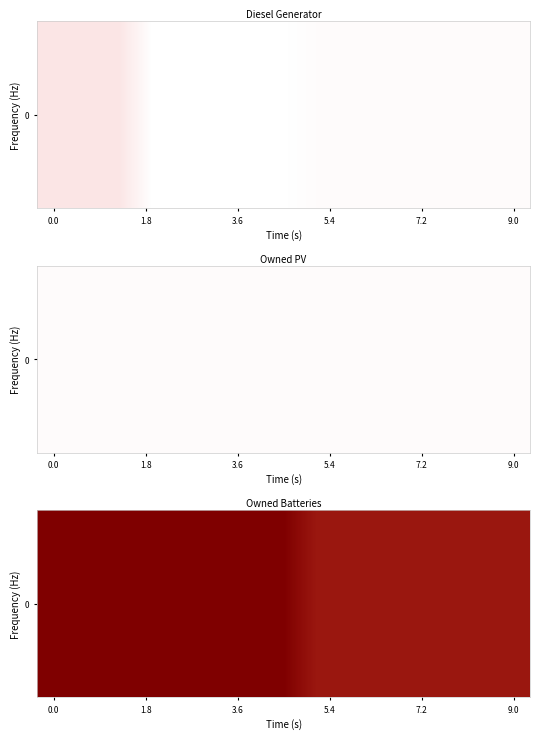

Is it true that the value at 0.0 is 1044?

True